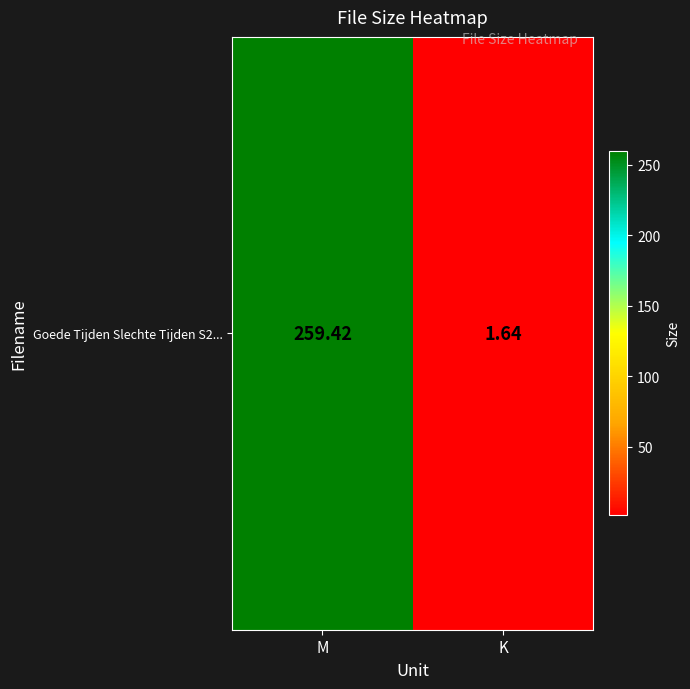

List the labels in order of value, largest first.

M, K